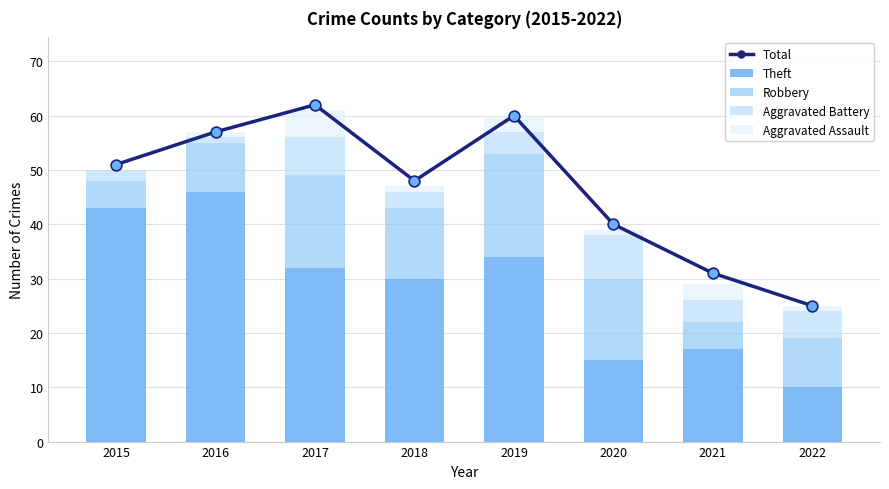

Which series has the largest total across all categories?

Total